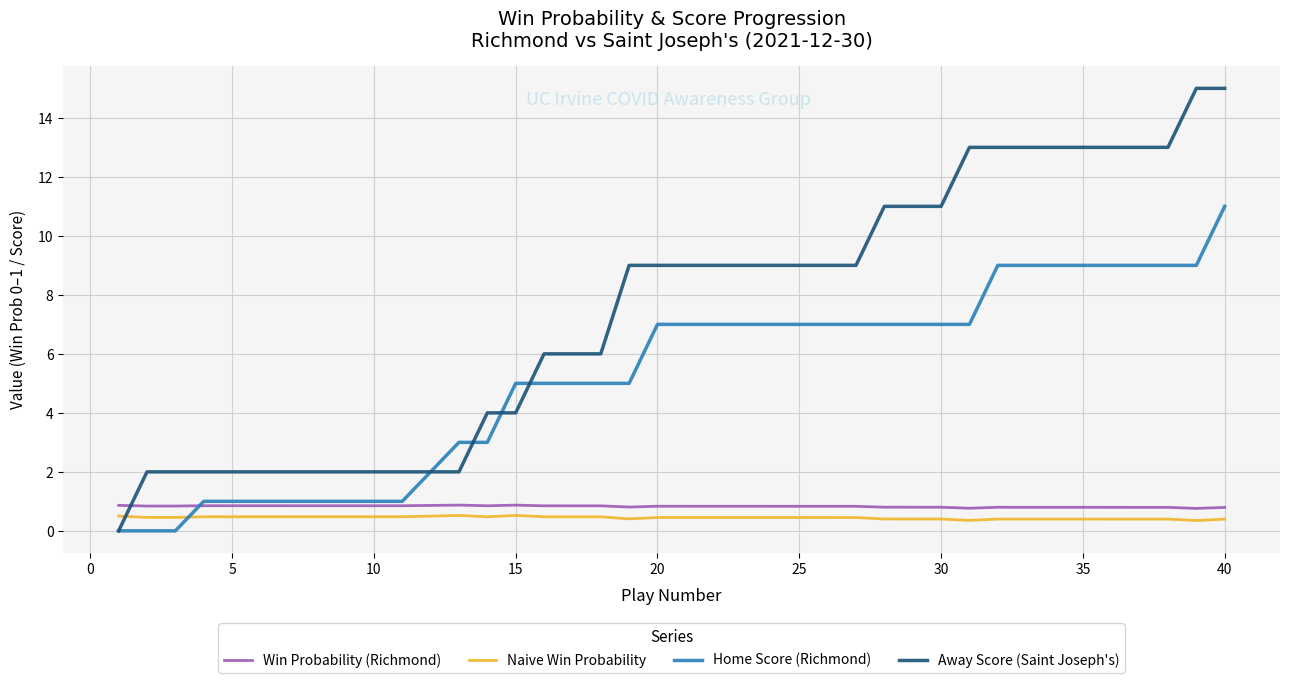

Does the chart have visible grid lines?

Yes